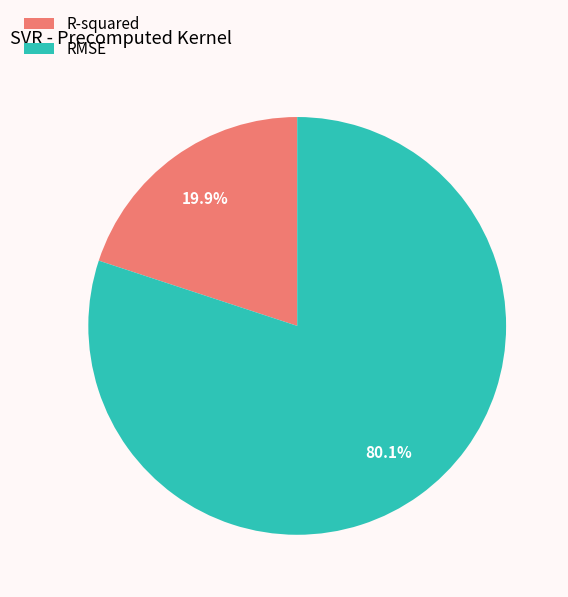

What is the smallest slice in the pie chart?

R-squared